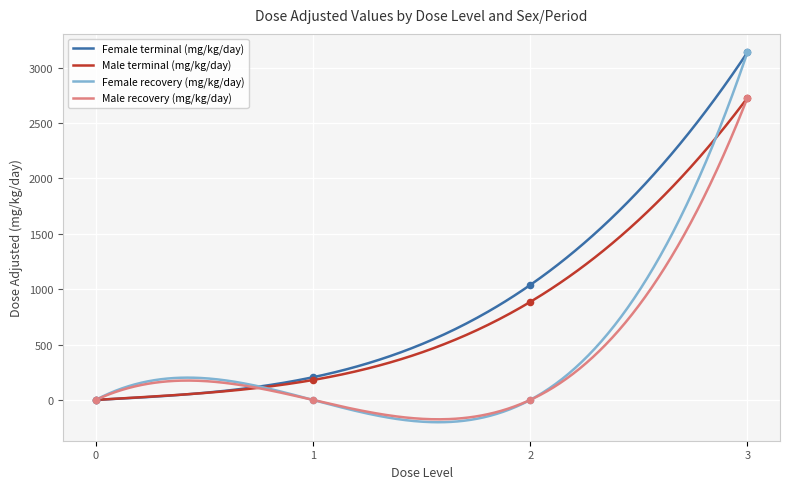

Which series has the largest total across all categories?

Female terminal (mg/kg/day)